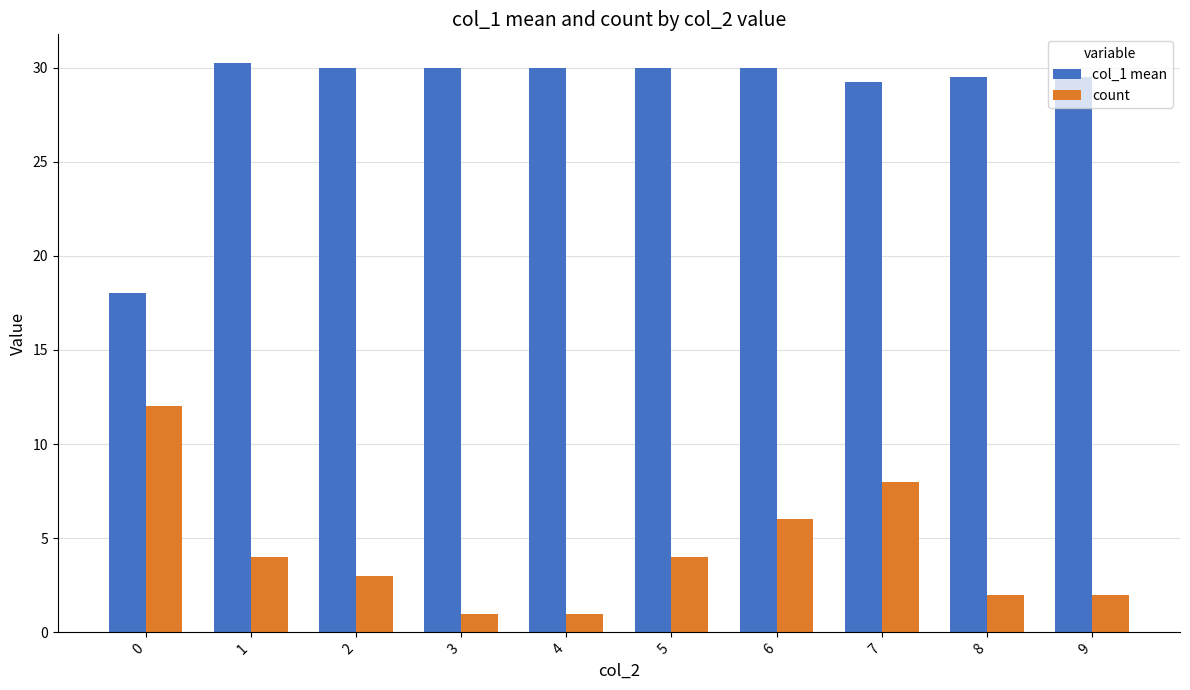

How many bars are there in total?

20